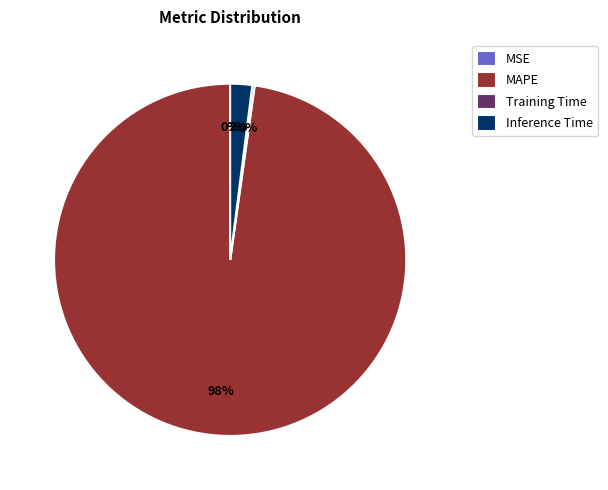

What is the largest slice in the pie chart?

MAPE